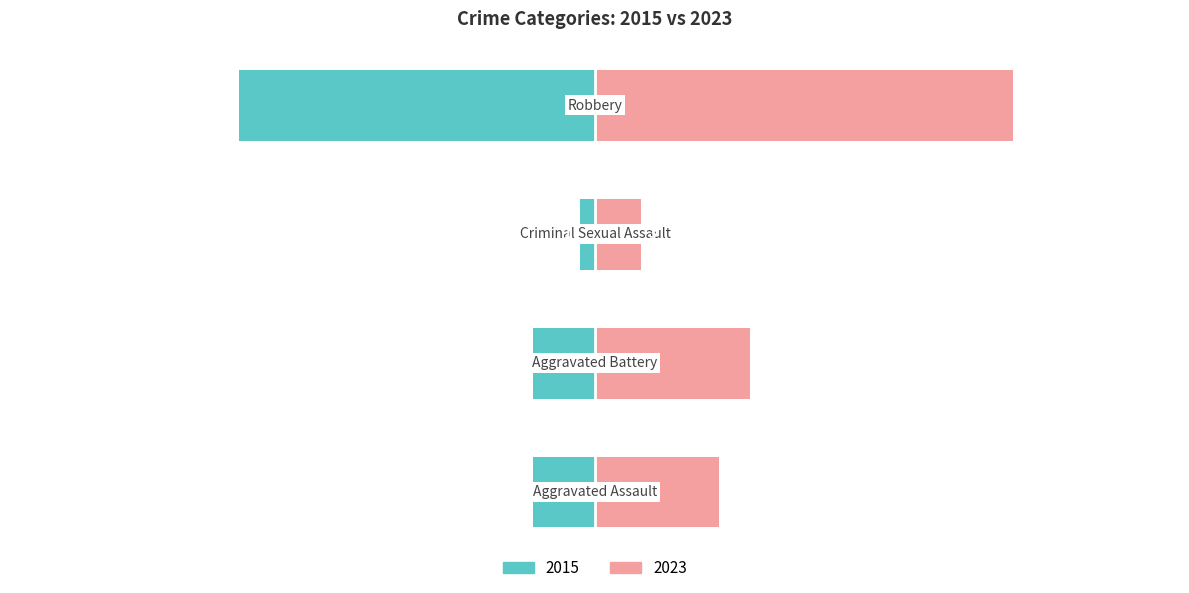

At how many categories does at least one series exceed 28?

1